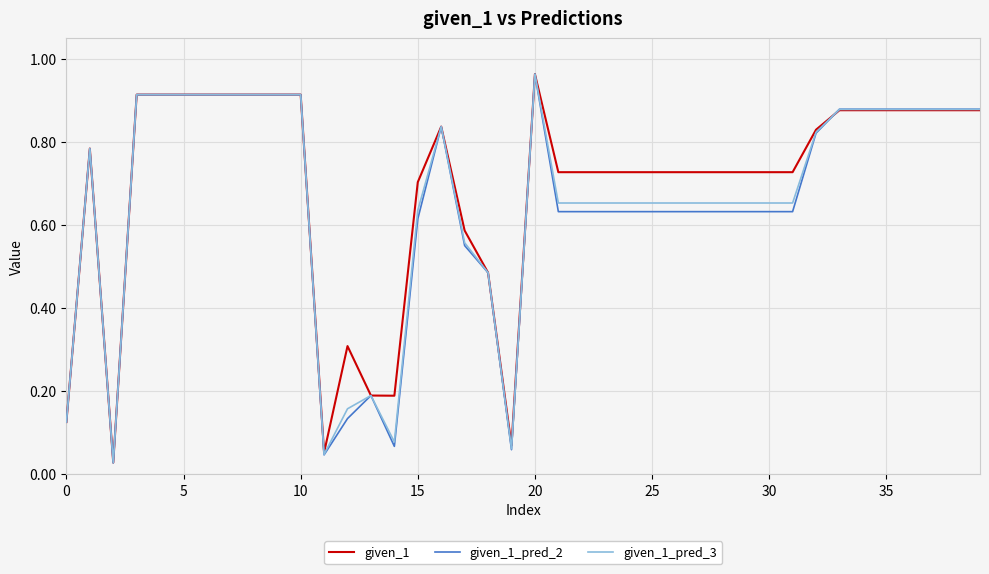

Which series has the largest range (max minus min)?

given_1_pred_2